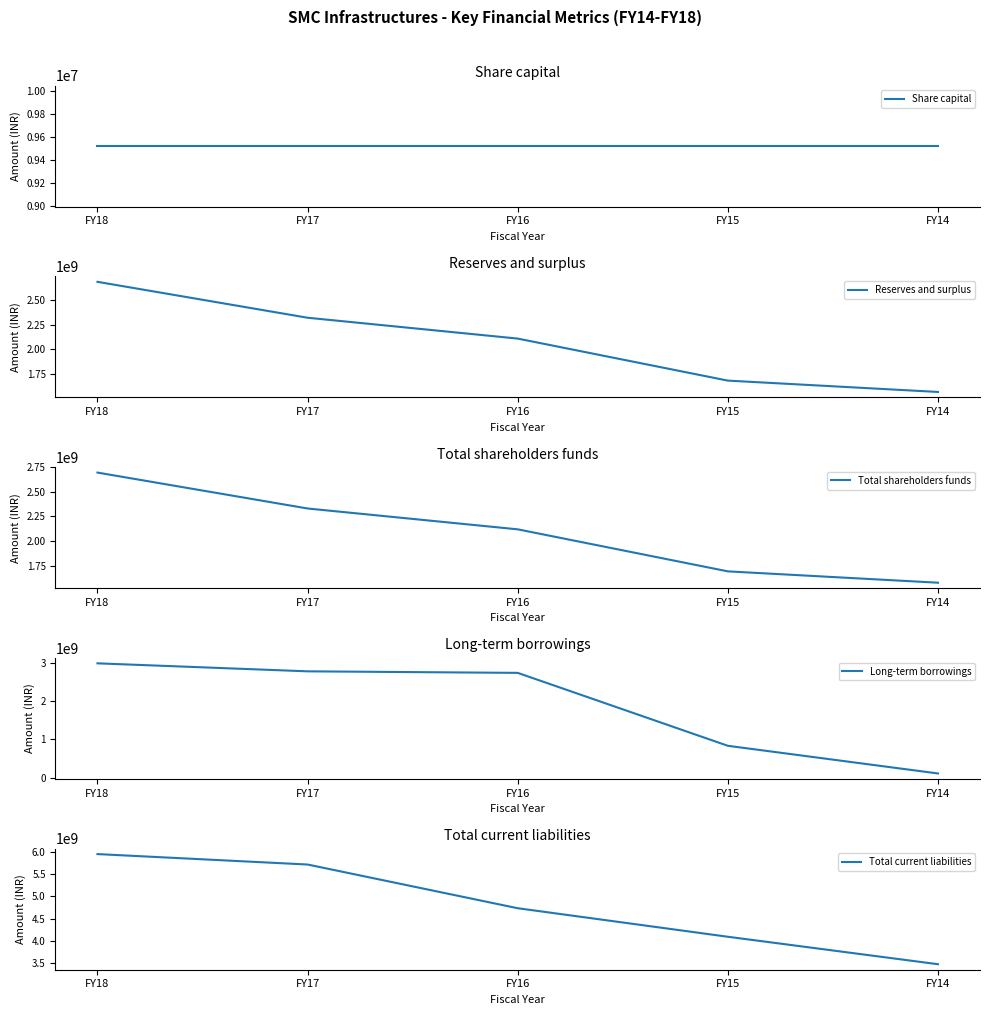

Is this an area chart (filled region under the line)?

No